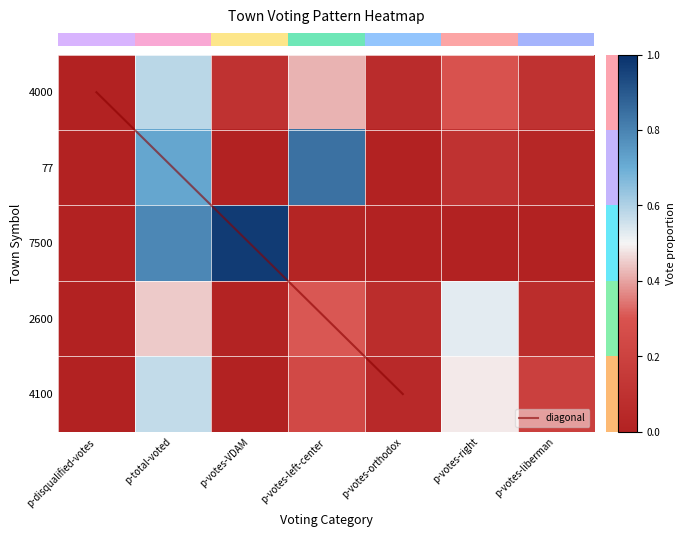

Reading left to right, extract all data points from this chart.

4000: p-disqualified-votes=0.0	p-total-voted=0.6	p-votes-VDAM=0.1	p-votes-left-center=0.4	p-votes-orthodox=0.1	p-votes-right=0.3	p-votes-liberman=0.1
77: p-disqualified-votes=0.0	p-total-voted=0.7	p-votes-VDAM=0.0	p-votes-left-center=0.8	p-votes-orthodox=0.0	p-votes-right=0.1	p-votes-liberman=0.0
7500: p-disqualified-votes=0.0	p-total-voted=0.8	p-votes-VDAM=1.0	p-votes-left-center=0.0	p-votes-orthodox=0.0	p-votes-right=0.0	p-votes-liberman=0.0
2600: p-disqualified-votes=0.0	p-total-voted=0.4	p-votes-VDAM=0.0	p-votes-left-center=0.3	p-votes-orthodox=0.1	p-votes-right=0.5	p-votes-liberman=0.1
4100: p-disqualified-votes=0.0	p-total-voted=0.6	p-votes-VDAM=0.0	p-votes-left-center=0.2	p-votes-orthodox=0.1	p-votes-right=0.5	p-votes-liberman=0.2